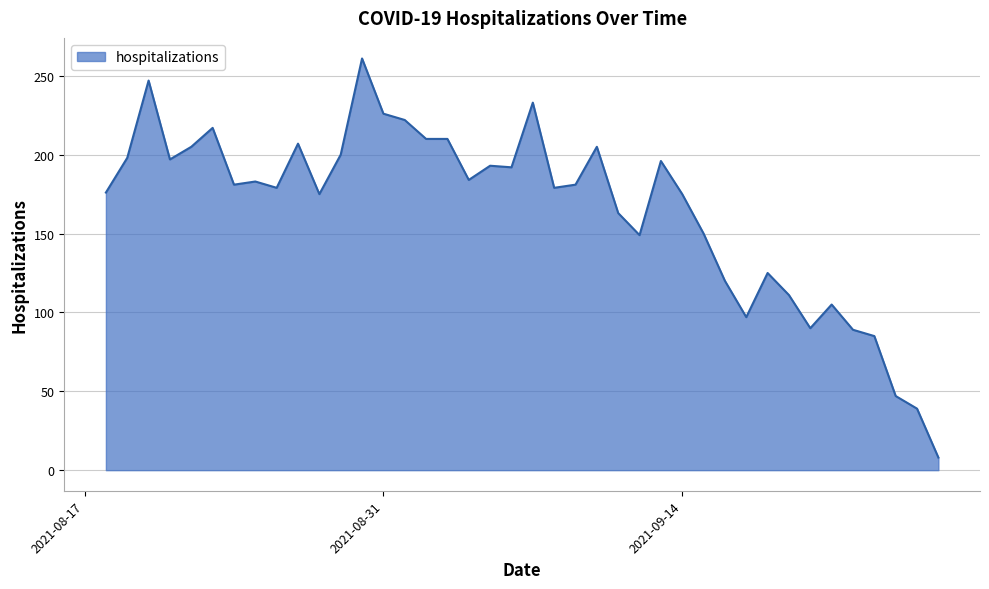

What is the difference between the maximum and minimum values?

253